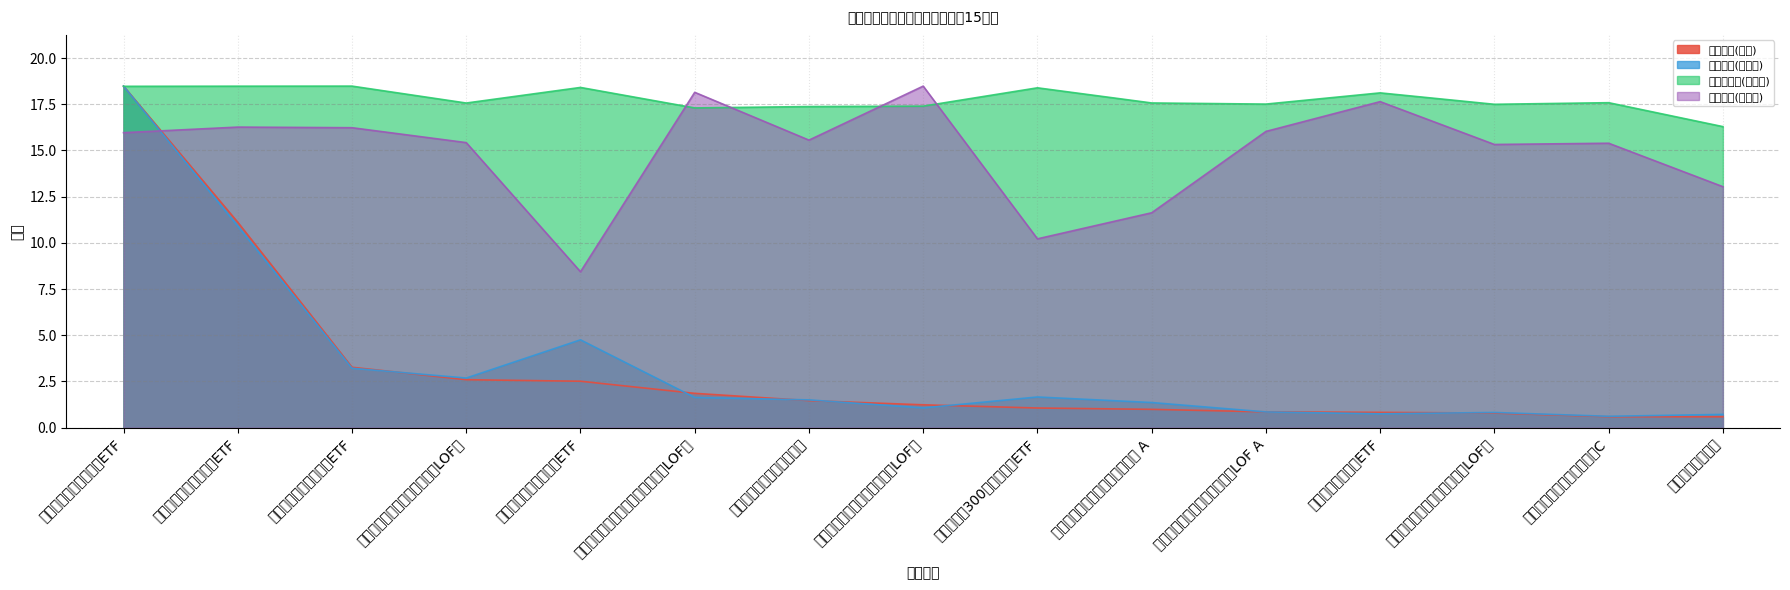

What are all the series names shown in the legend?

持有市值(亿元), 基金金额(归一化), 股票总仓位(归一化), 仓位占比(归一化)